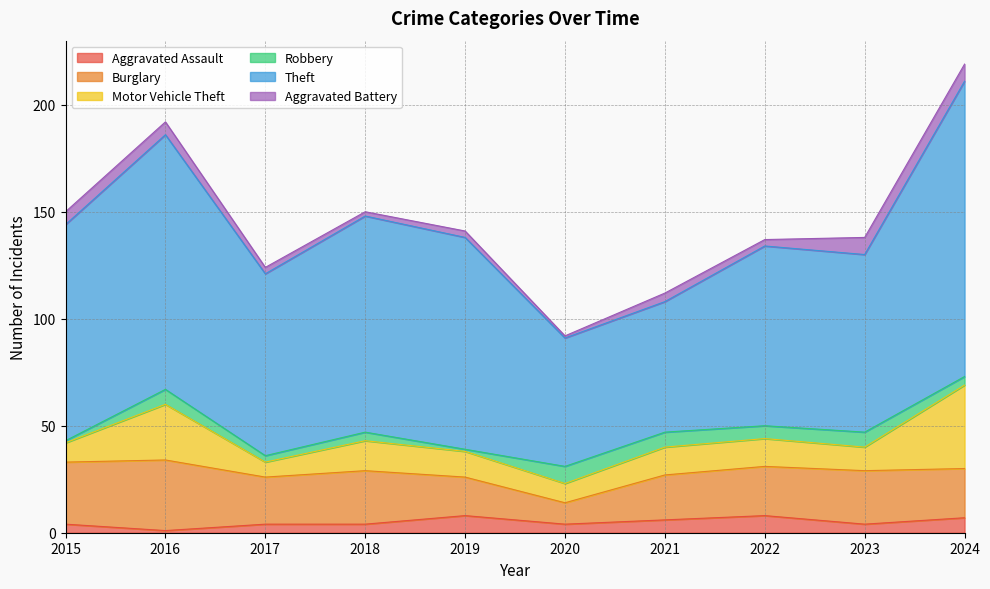

What is the greatest value displayed?

138